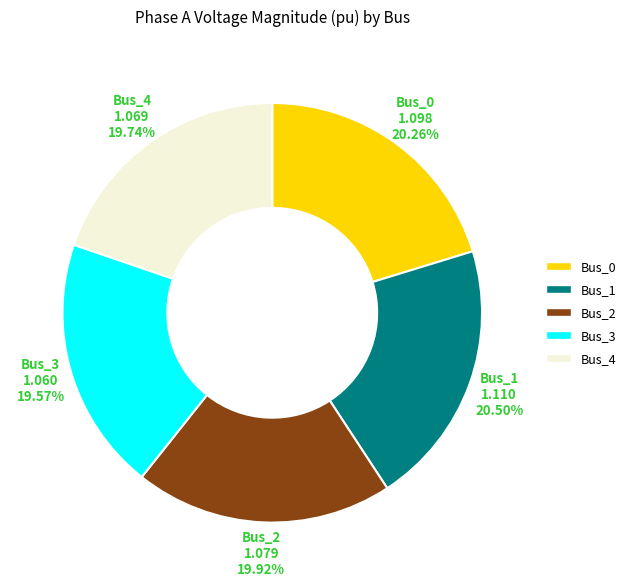

Is there any slice that represents more than half of the pie?

No